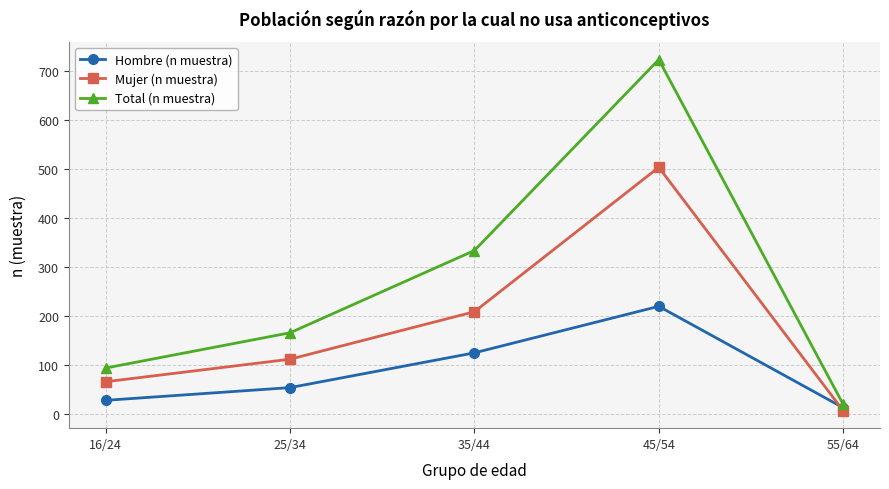

The value of Mujer (n muestra) at 45/54 is 243. True or false?

False